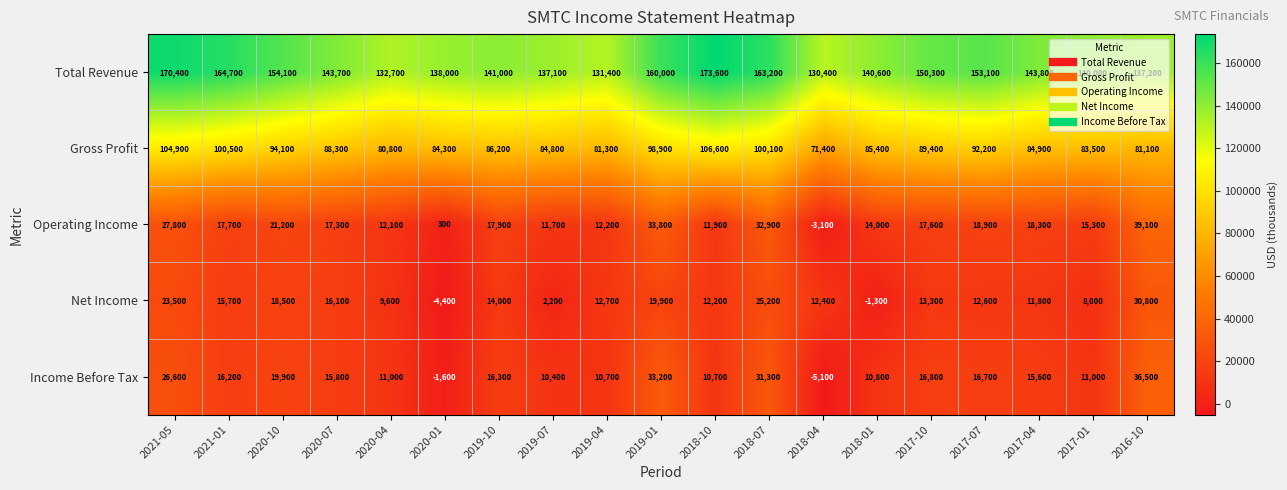

Count the number of data series in this chart.

5